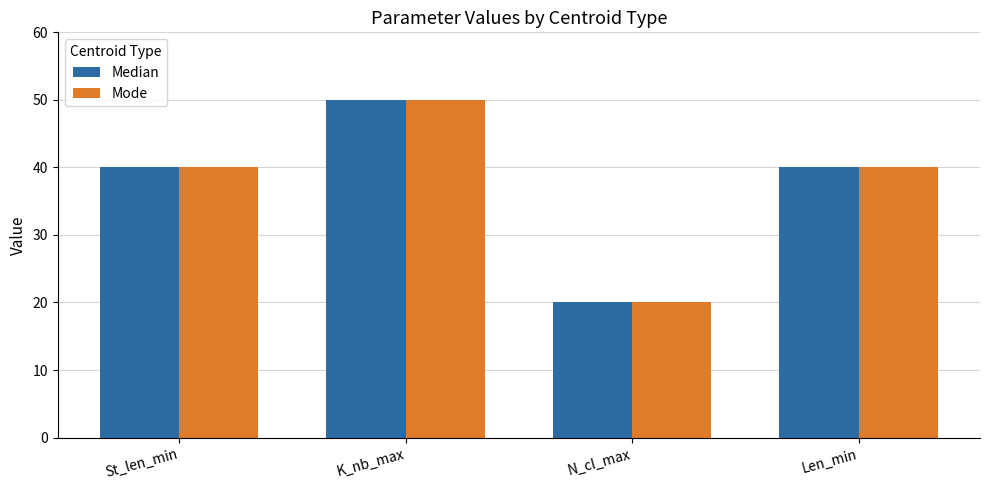

How many bars are there in each group?

2